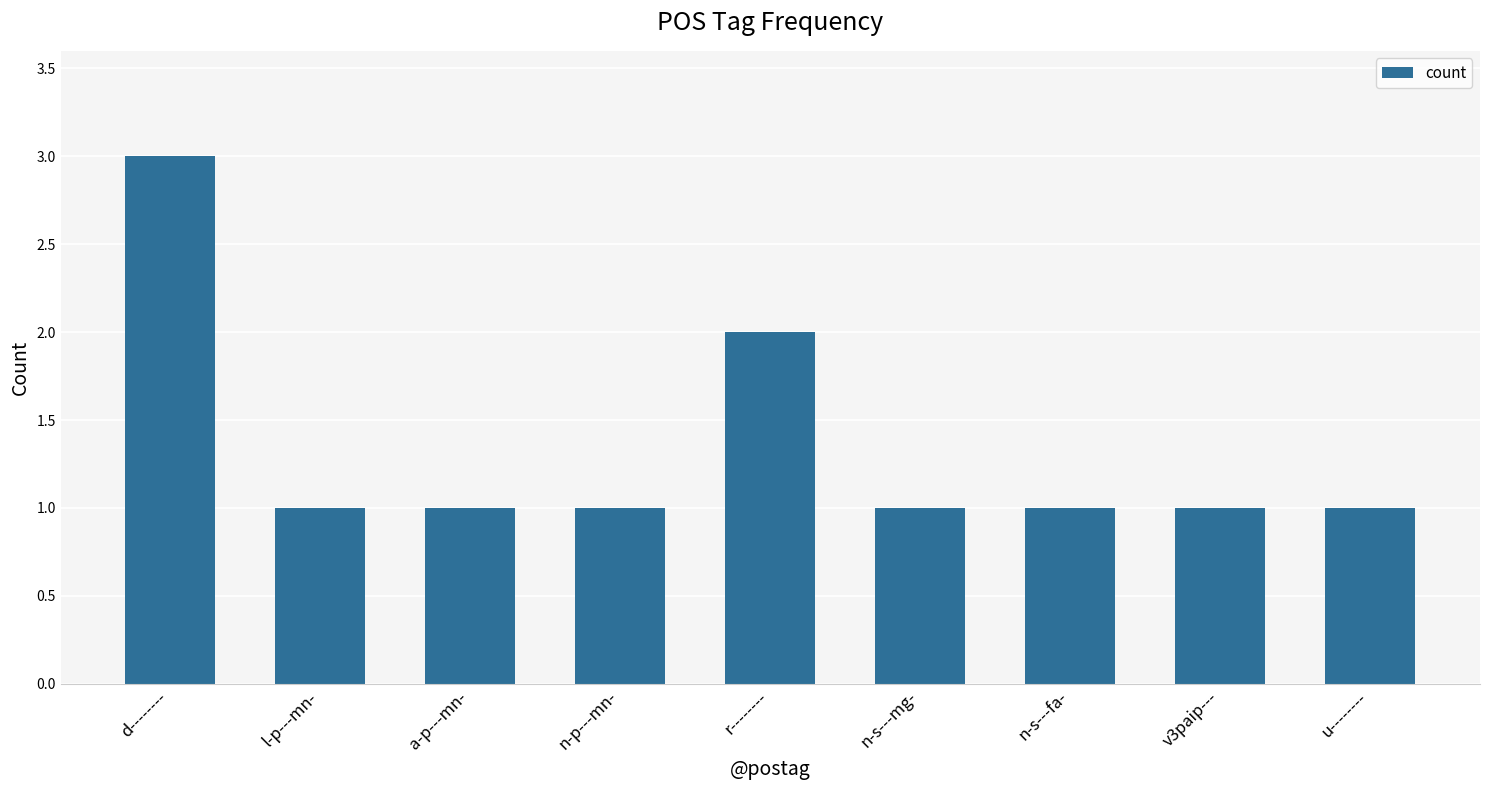

What is the difference between the values at l-p---mn- and r--------?

1